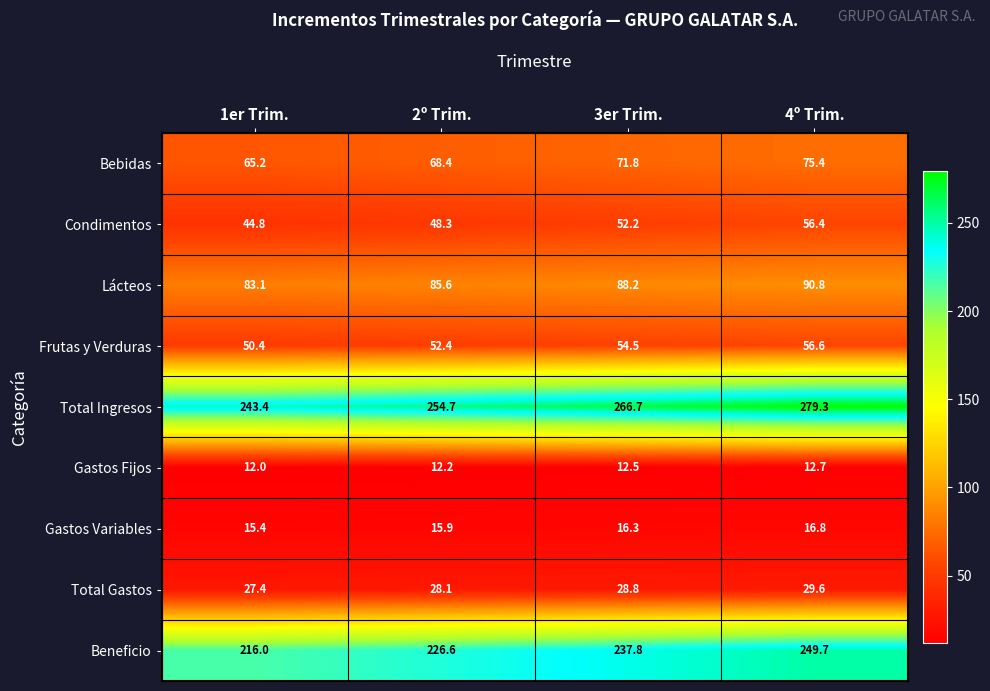

What is the sum of the Total Gastos values at 1er Trim. and 2º Trim.?

55.5